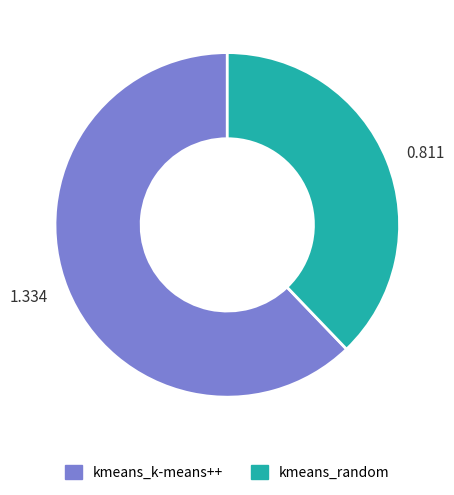

Rank the categories by value from lowest to highest.

0.811, 1.334